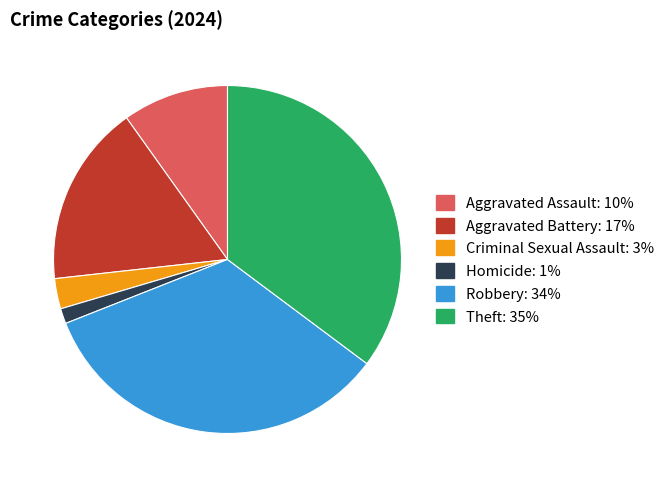

What is the ratio of the value at Robbery: 34% to the value at Theft: 35%?

1.0